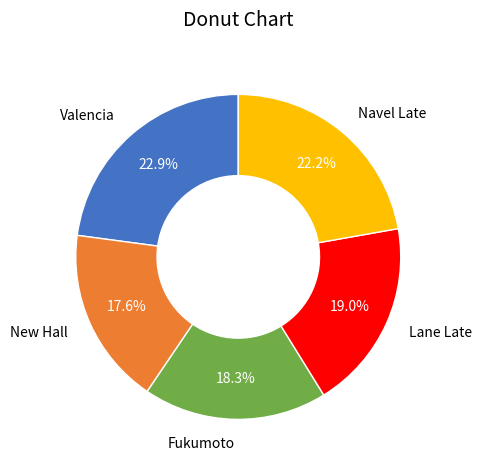

To the nearest percent, what is the average slice percentage?

20%